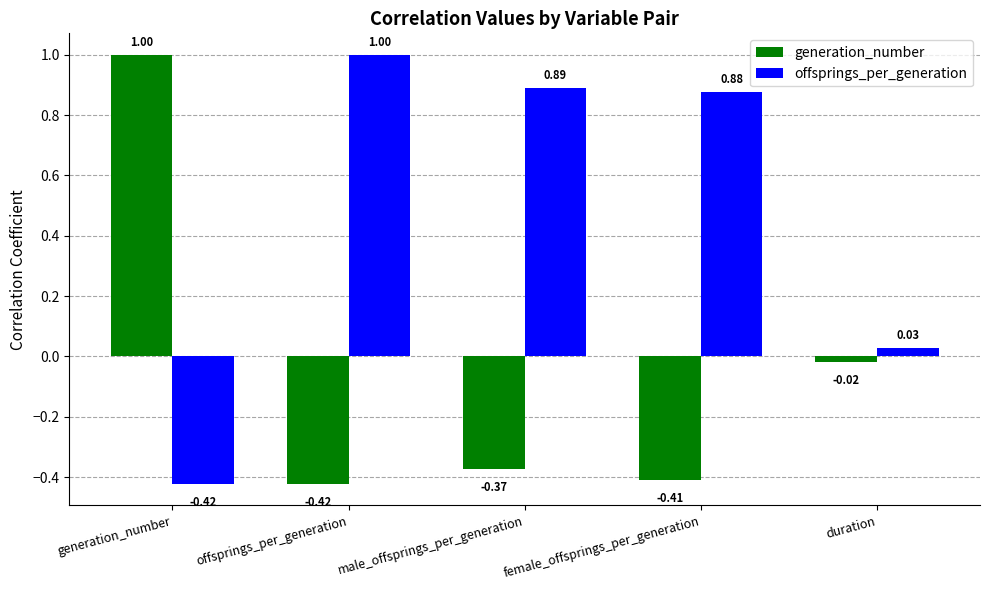

Where is generation_number nearest to the value 0?

duration